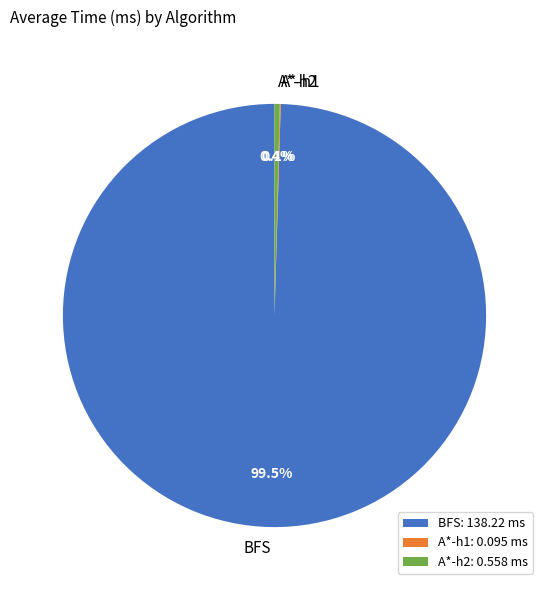

Which category has the biggest portion of the pie?

BFS